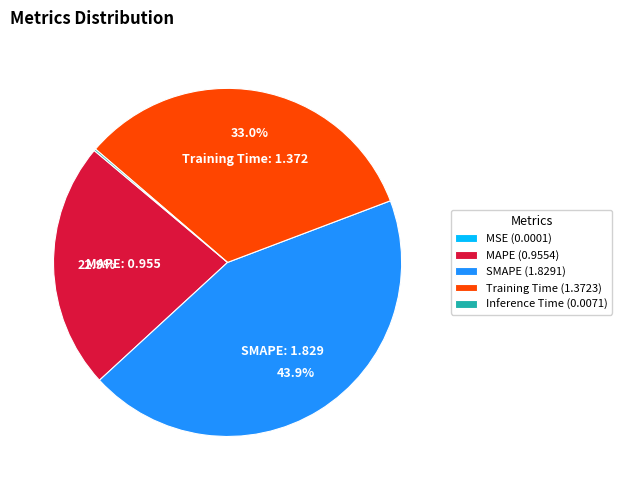

Is there any slice that represents more than half of the pie?

No